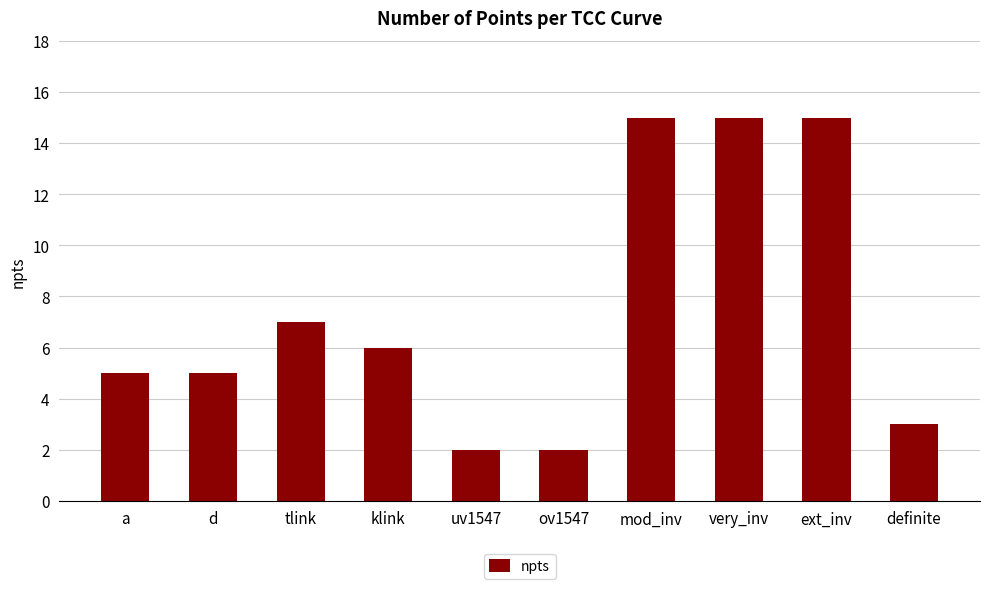

What is the value of the 7th bar from the left?

15